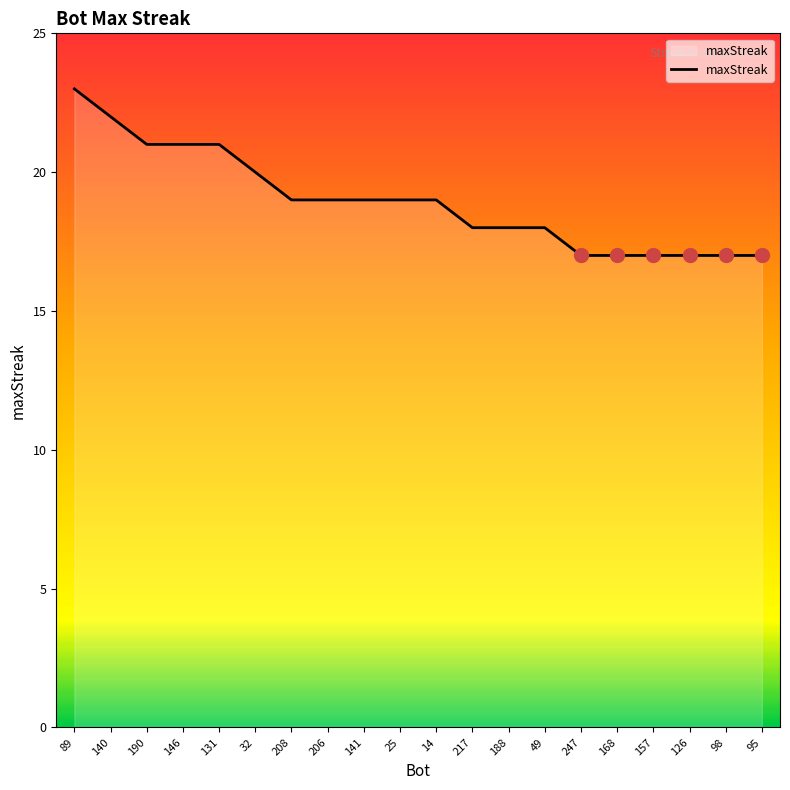

Is it true that the value at 49 is 18?

True